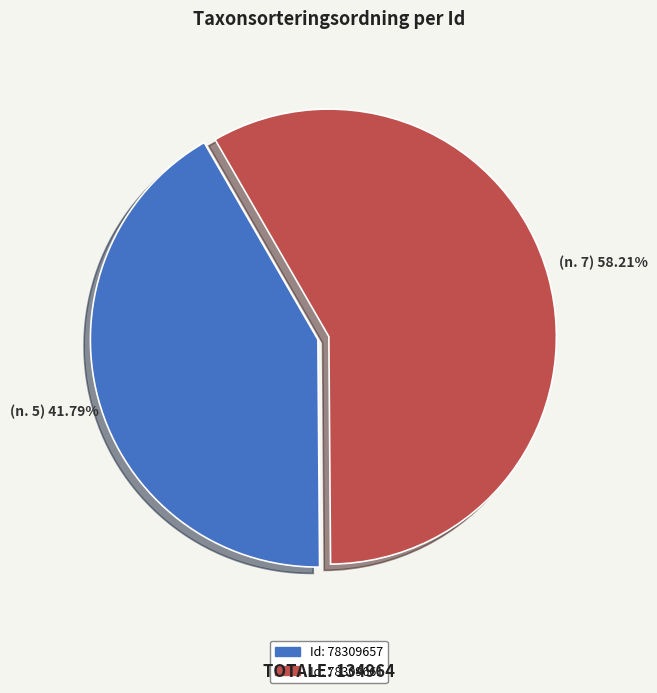

Does any single category account for the majority?

Yes